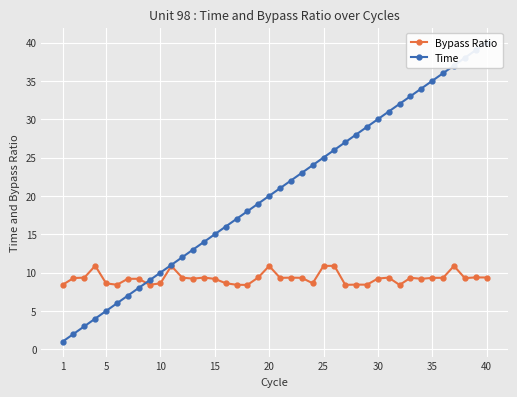

Which category has the lowest value across all series?

1